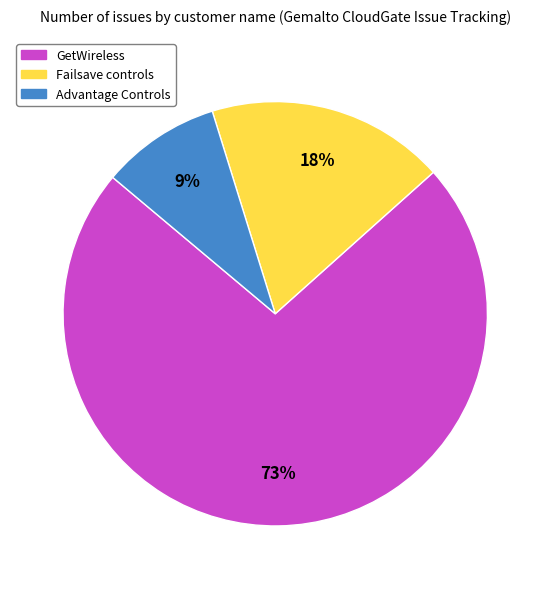

Between Failsave controls and Advantage Controls, which is larger?

Failsave controls